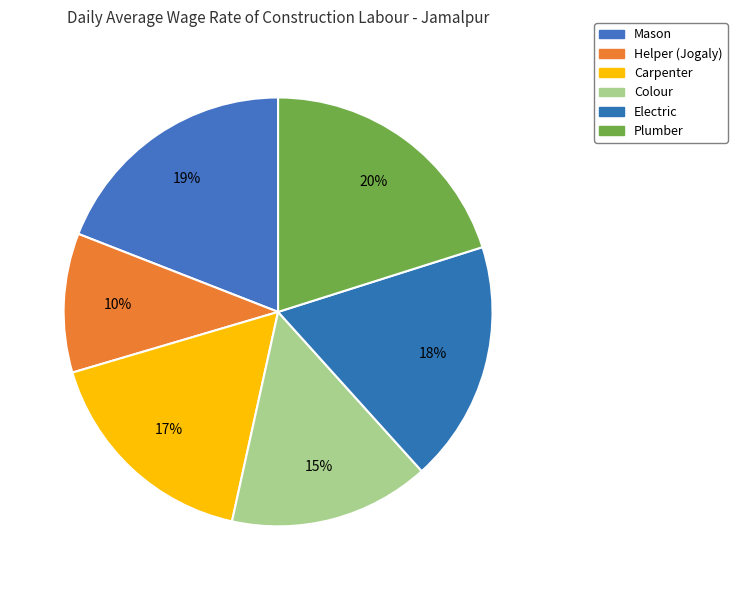

Count the number of slices in the pie.

6